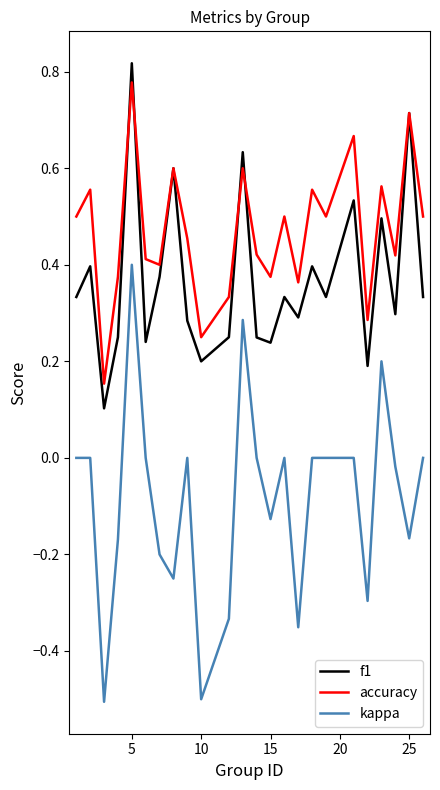

True or false: f1 and kappa cross at least once.

False